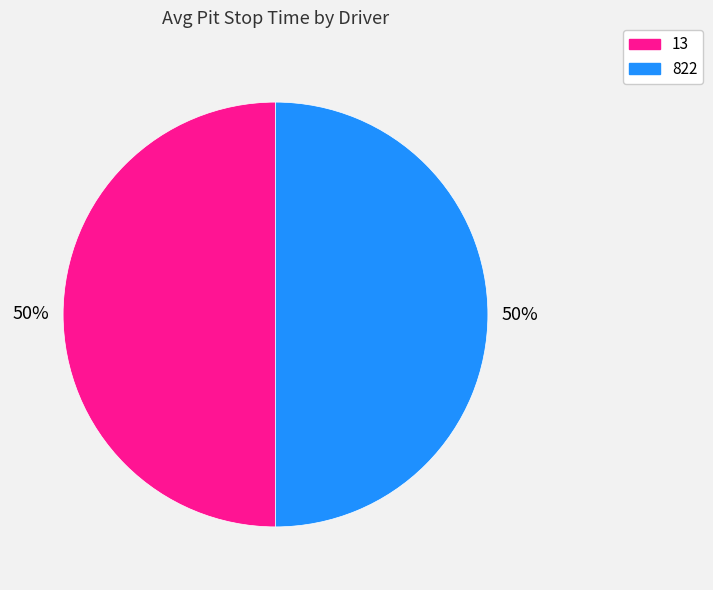

True or false: 13 accounts for 59% of the total.

False